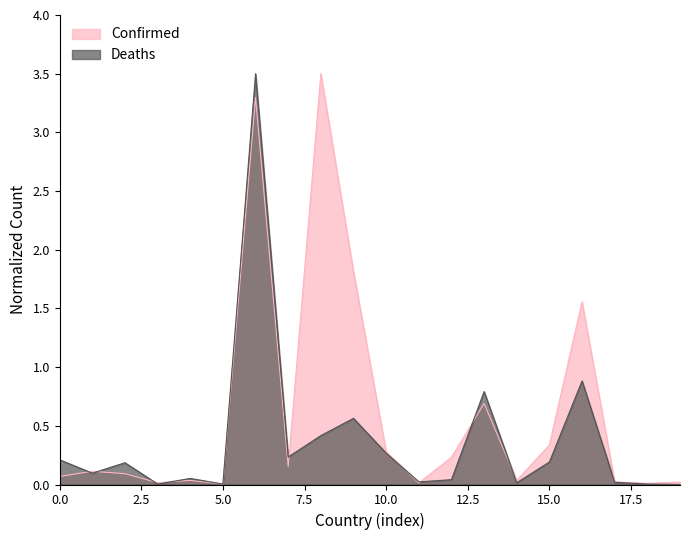

Which series has the largest total across all categories?

Confirmed